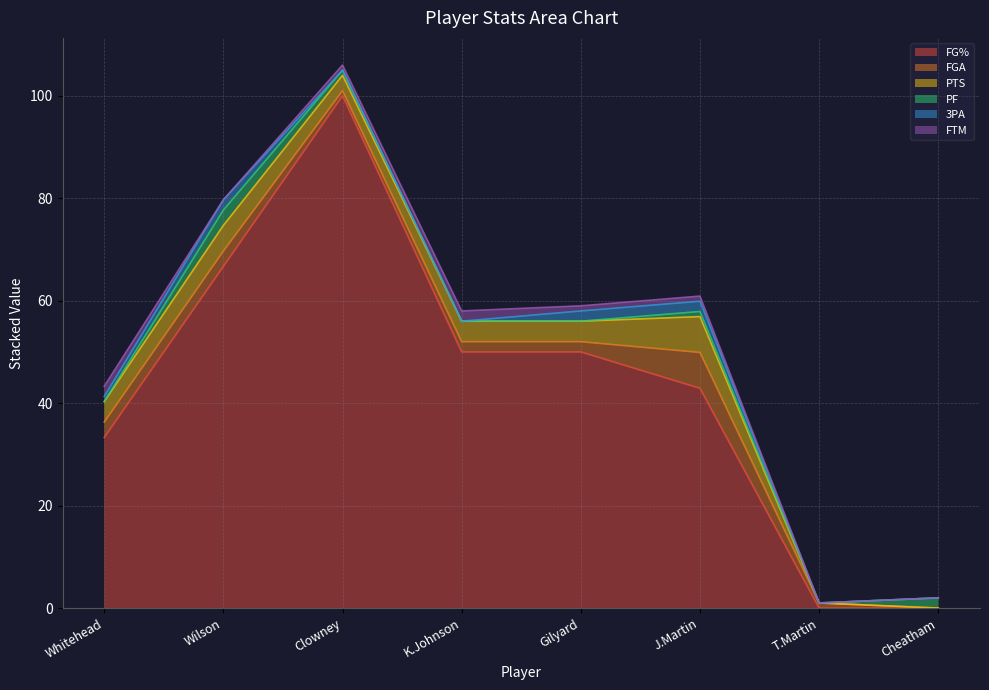

Read the FTM value at 1.

1.0